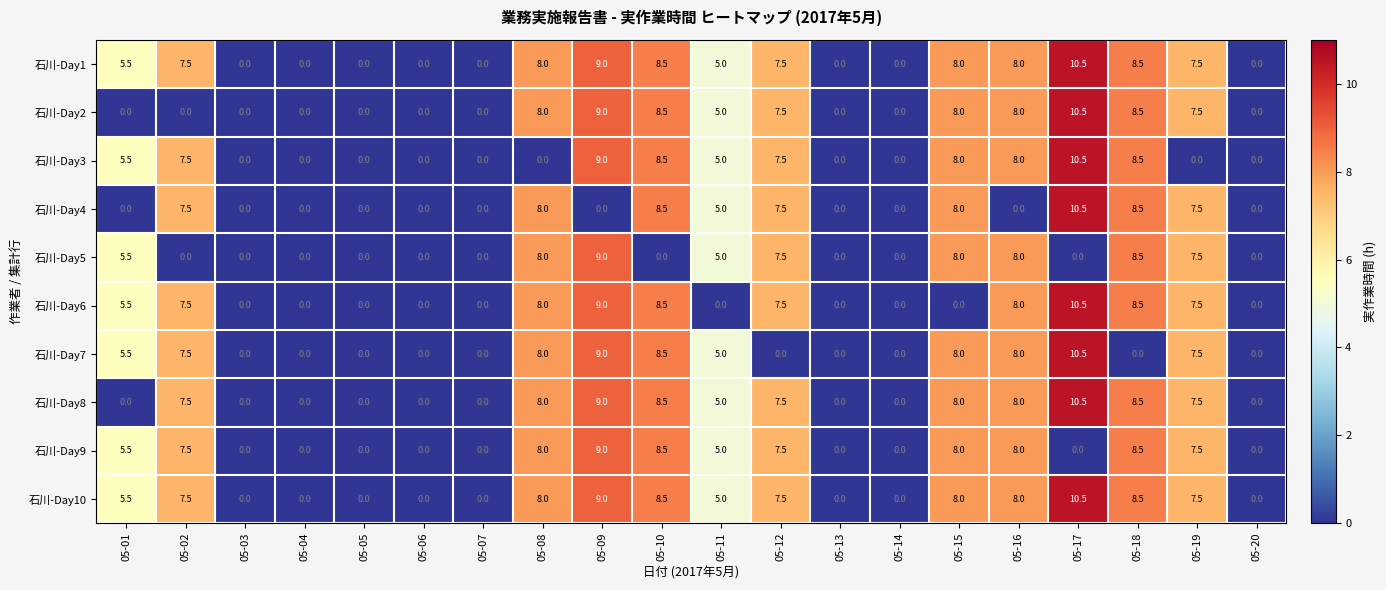

Which category has the highest value in the 石川-Day9 series?

05-09